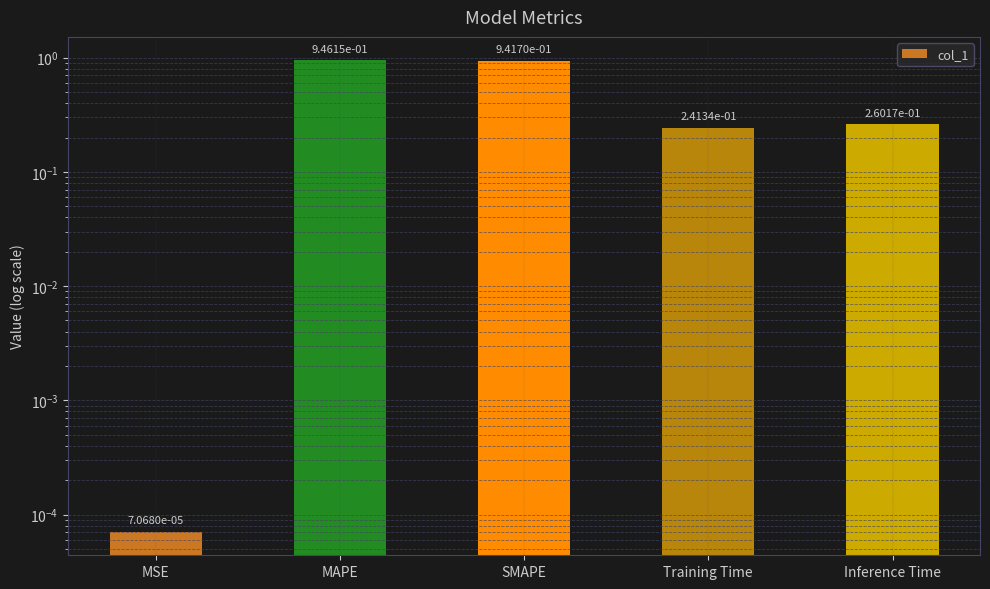

What is the change in value from MAPE to Inference Time?

-0.7